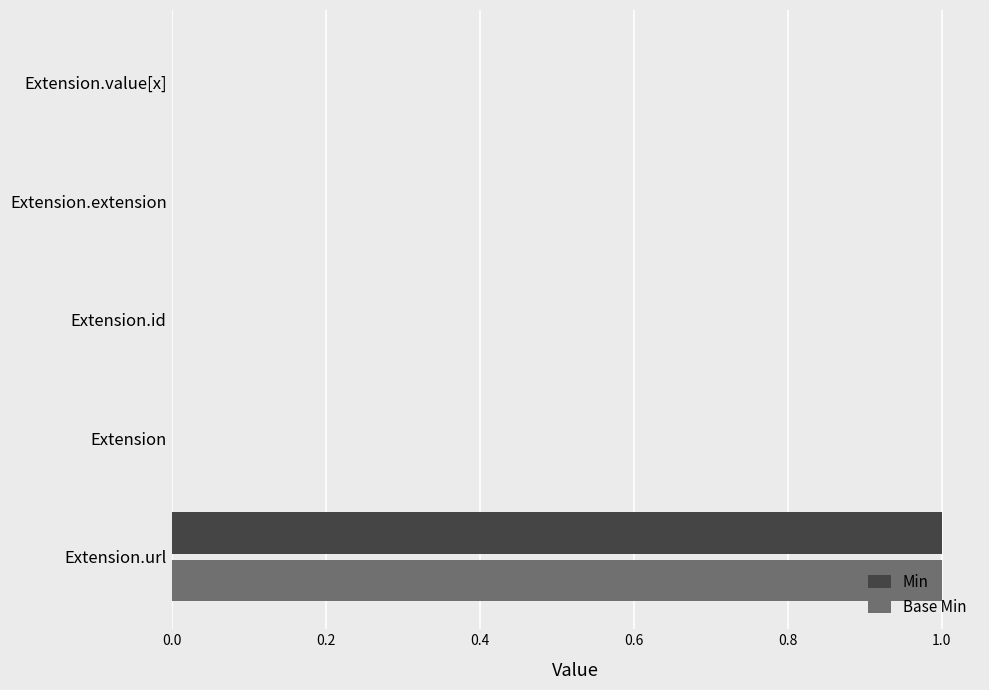

At which category is the sum across all series the highest?

Extension.url